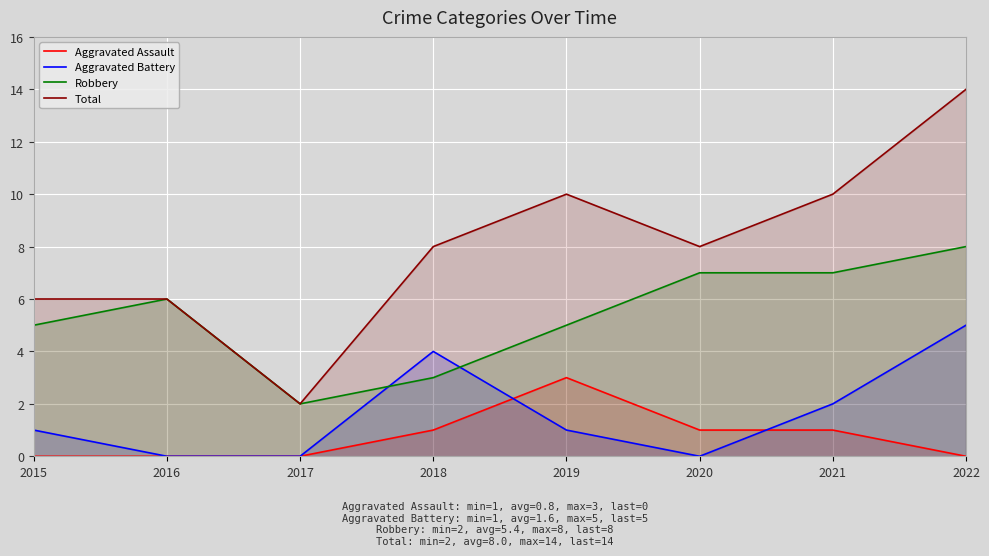

Rank the series at 2020 from lowest to highest value.

Aggravated Battery, Aggravated Assault, Robbery, Total